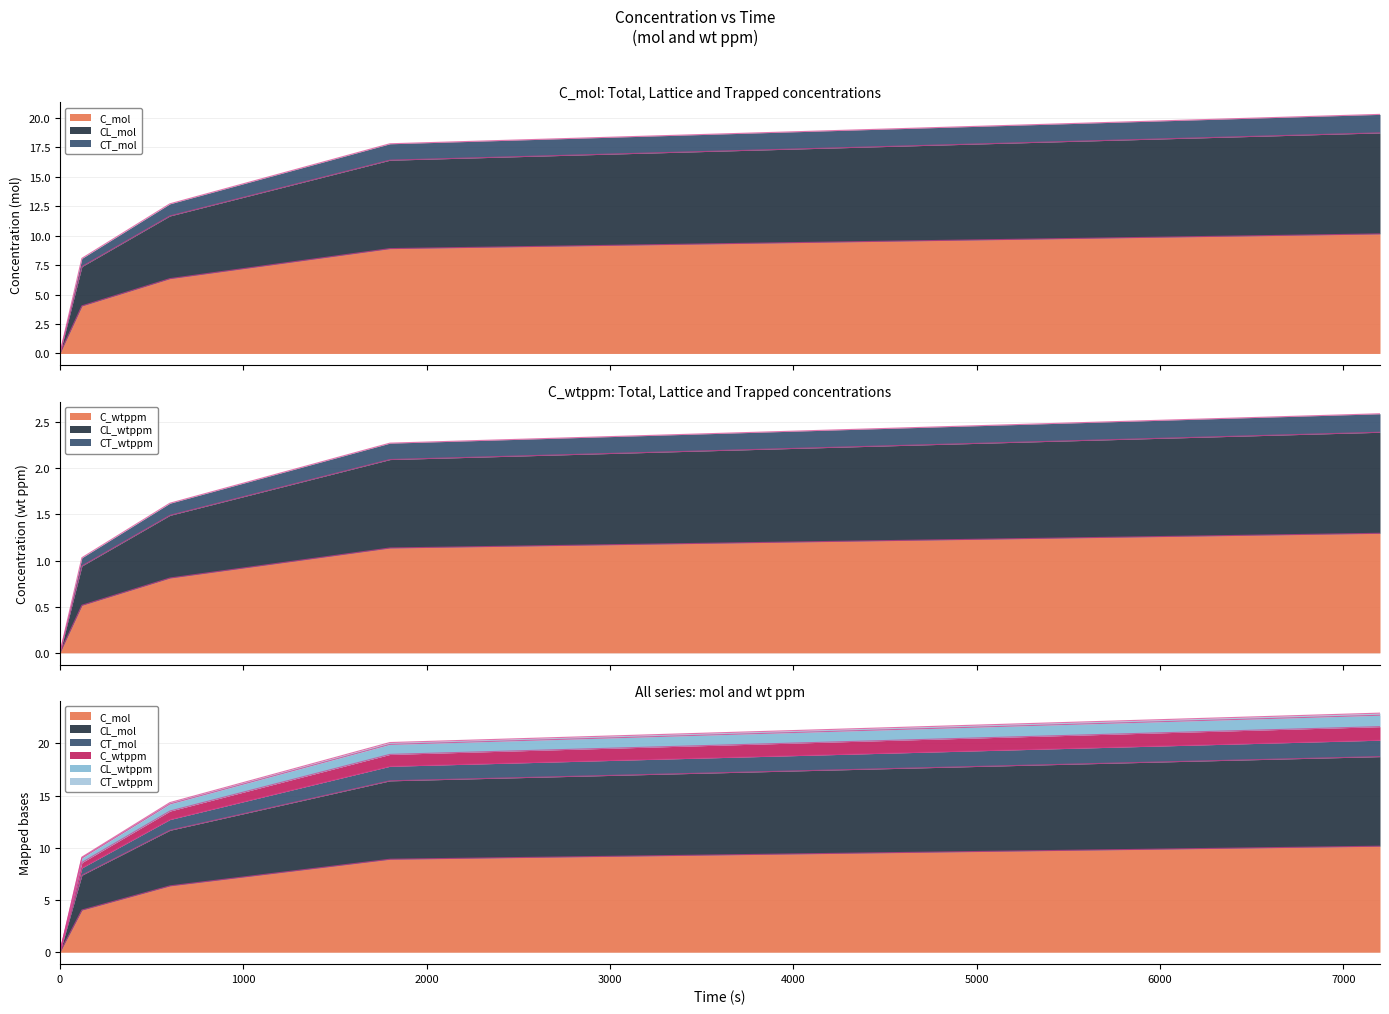

At which category is the sum across all series the highest?

7200